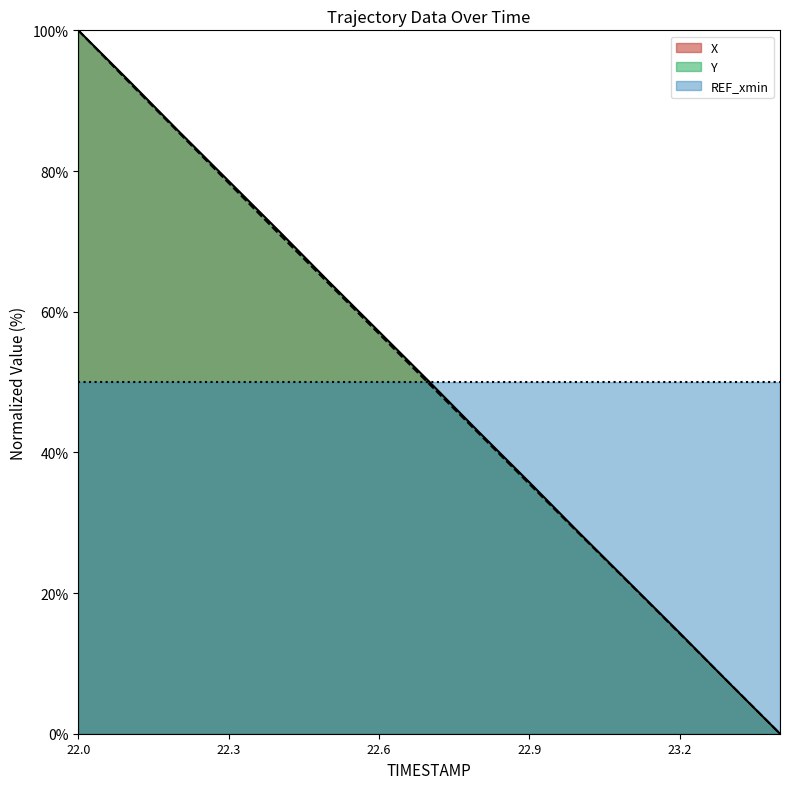

The X series shows 17.4 at 22.3. True or false?

False